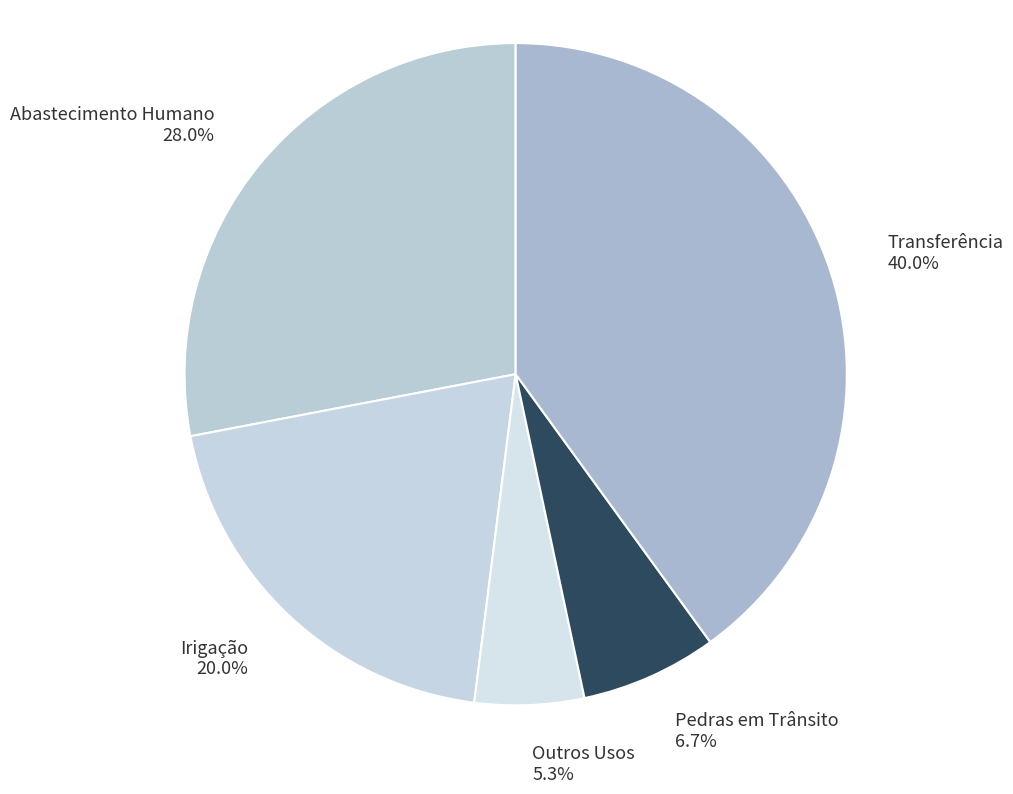

Which category has the smallest portion of the pie?

Outros Usos